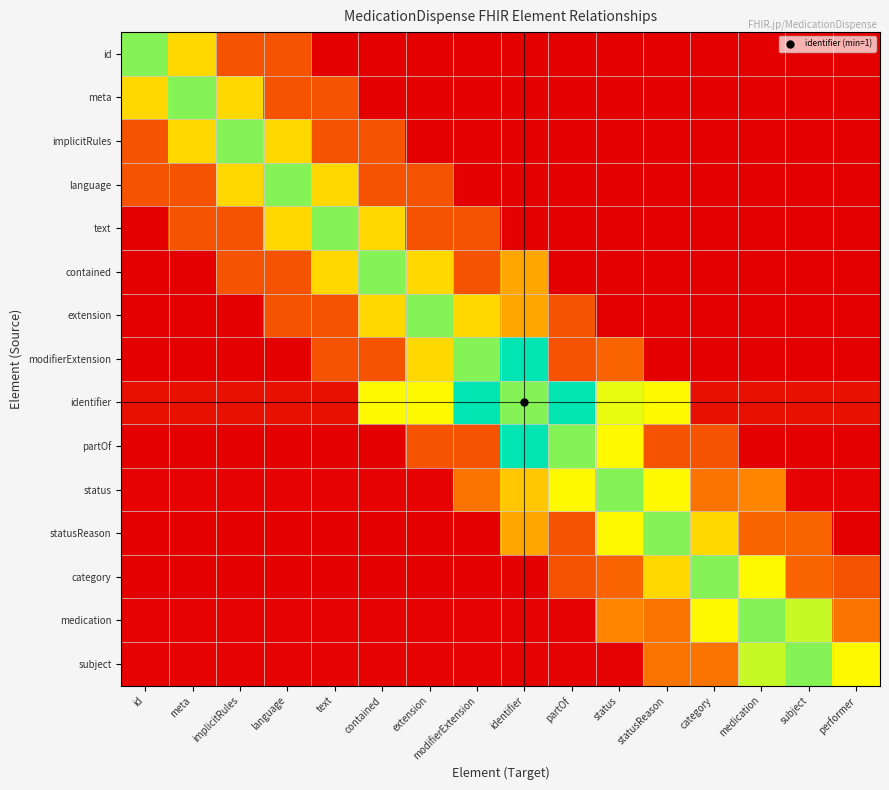

At which category is the sum across all series the highest?

identifier